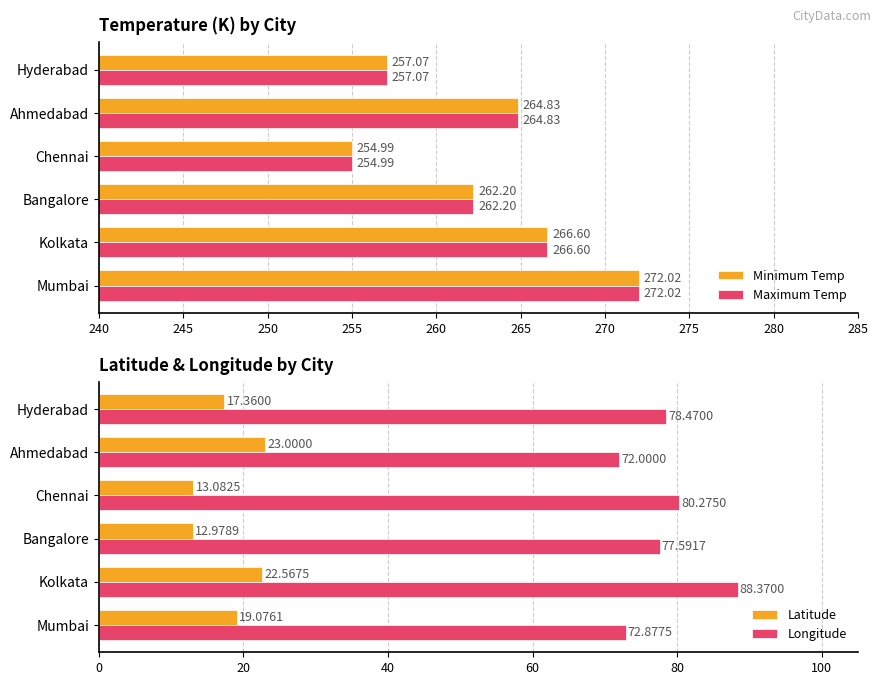

What is the difference between the maximum and minimum values in the Maximum Temp series?

17.0